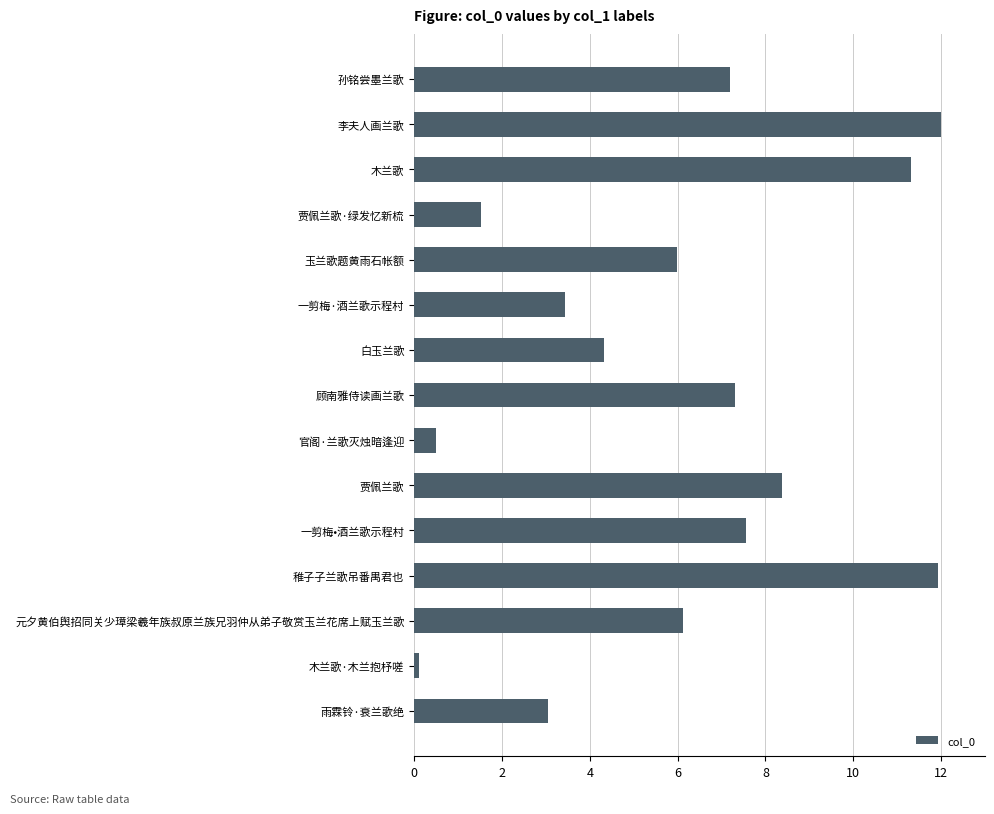

Reading top to bottom, what are all the values shown in this chart?

孙铭尝墨兰歌=7.2	李夫人画兰歌=12.0	木兰歌=11.3	贾佩兰歌·绿发忆新梳=1.5	玉兰歌题黄雨石帐额=6.0	一剪梅·酒兰歌示程村=3.4	白玉兰歌=4.3	顾南雅侍读画兰歌=7.3	官阁·兰歌灭烛暗逢迎=0.5	贾佩兰歌=8.4	一剪梅•酒兰歌示程村=7.6	稚子子兰歌吊番禺君也=11.9	元夕黄伯舆招同关少璋梁羲年族叔原兰族兄羽仲从弟子敬赏玉兰花席上赋玉兰歌=6.1	木兰歌·木兰抱杼嗟=0.1	雨霖铃·衰兰歌绝=3.1